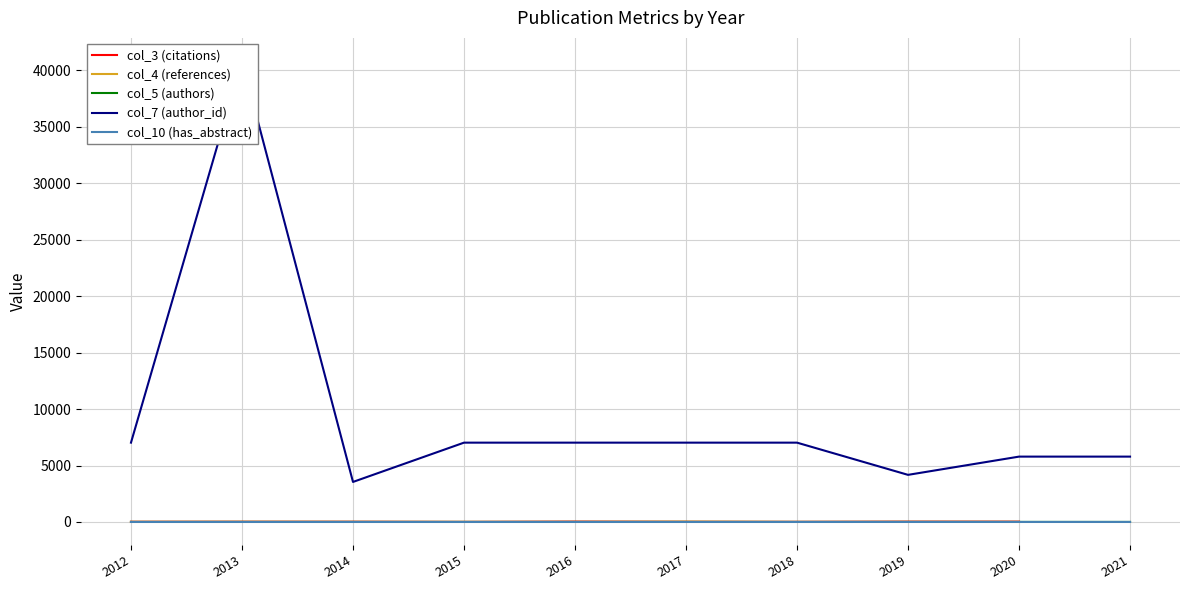

At which category is the sum across all series the highest?

2013